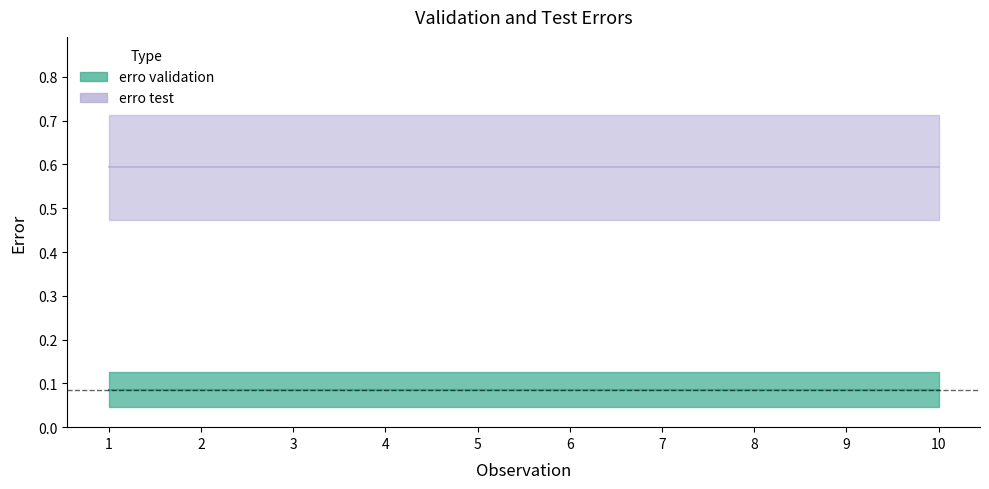

True or false: erro validation has a value of 0.1 at 6.

False